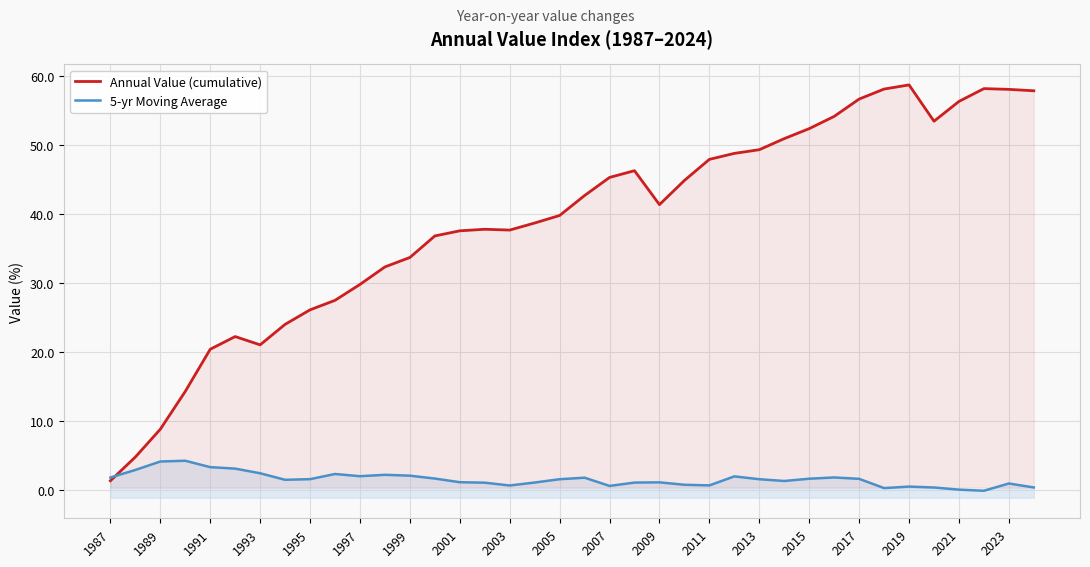

True or false: Annual Value (cumulative) has more than 1 interior local peaks.

True